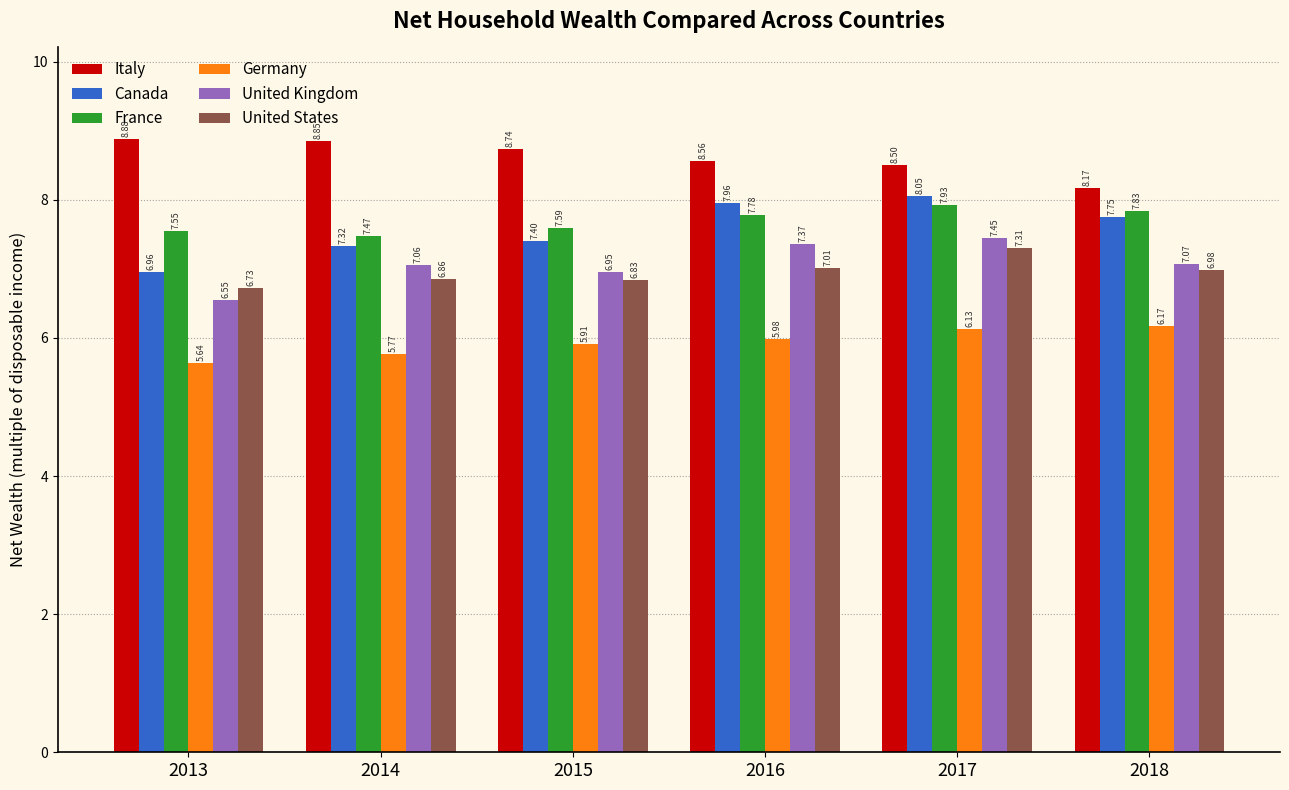

At how many categories does at least one series exceed 6?

6